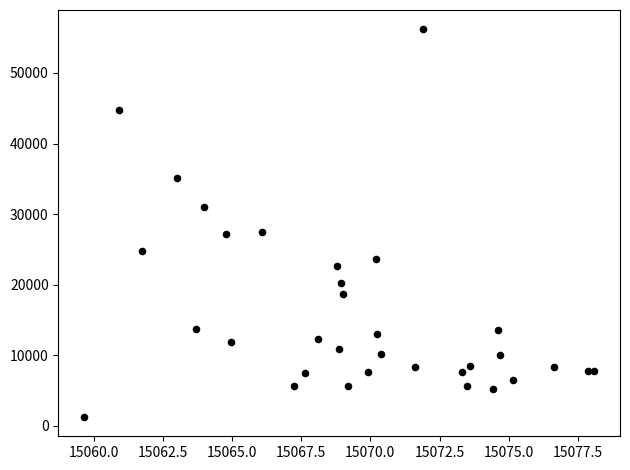

What is the range of Y values (max minus min)?

54900